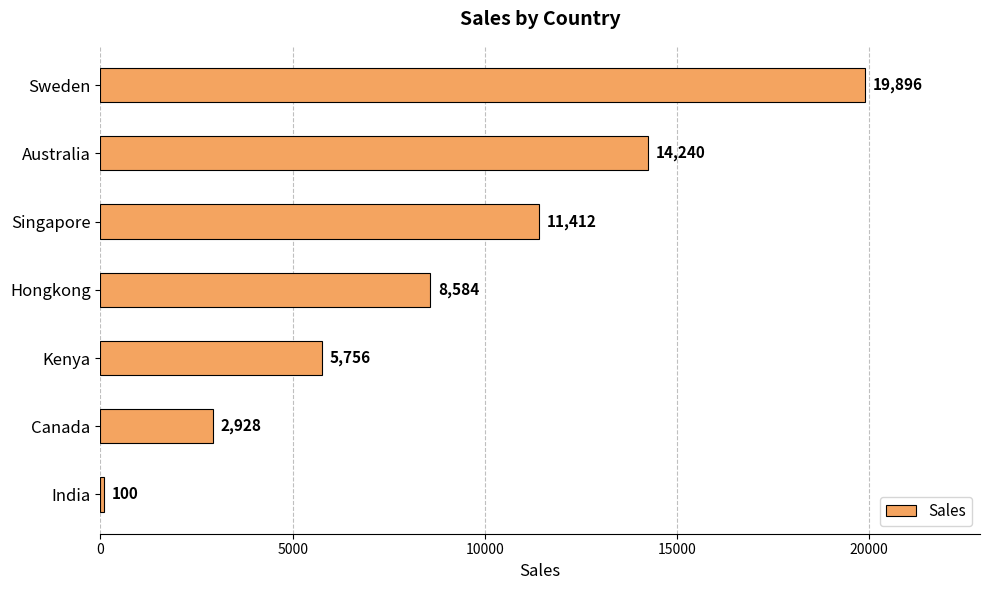

How many values are below 8584?

3